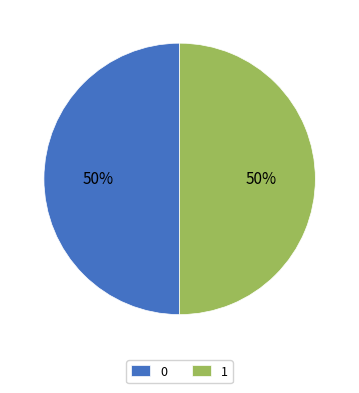

To the nearest percent, what is the combined percentage of 1 and 0?

100%